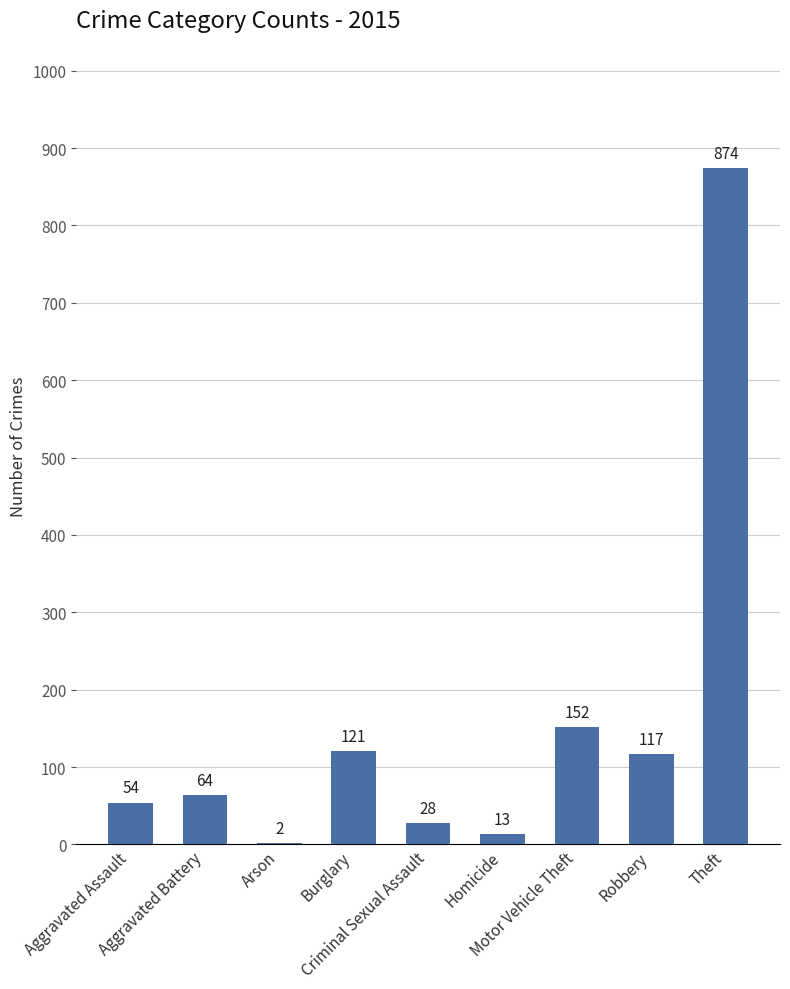

How many distinct data groups are displayed?

1